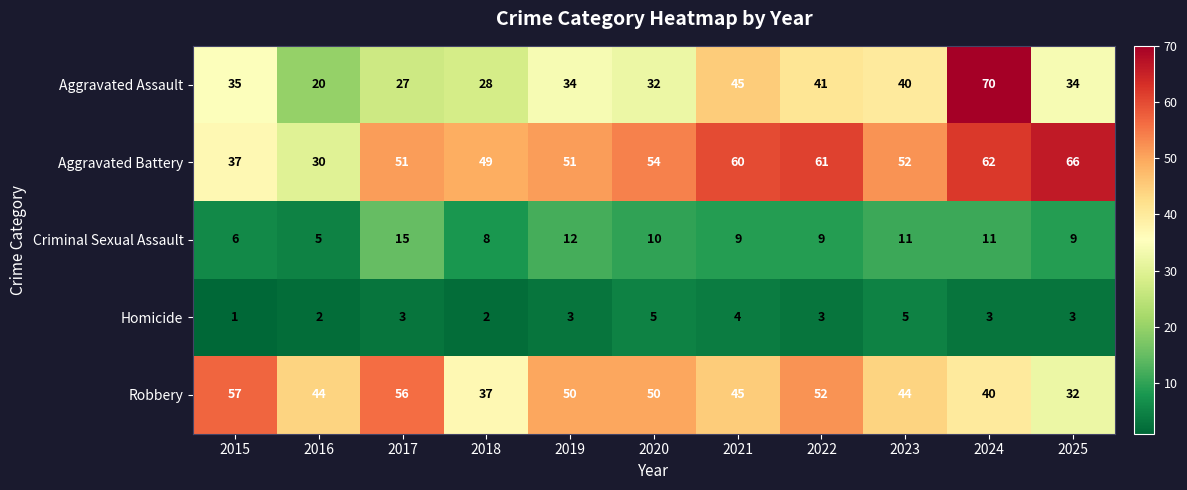

Which series has the widest spread of values?

Aggravated Assault